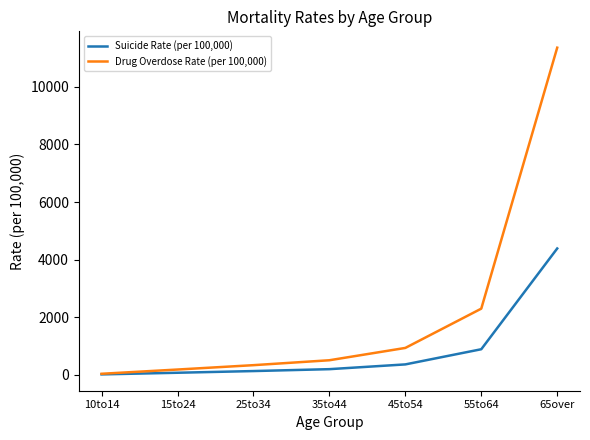

Reading left to right, extract all data points from this chart.

Suicide Rate (per 100,000): 10to14=13.3	15to24=70.2	25to34=128.8	35to44=194.7	45to54=359.9	55to64=886.7	65over=4386.1
Drug Overdose Rate (per 100,000): 10to14=34.4	15to24=181.8	25to34=333.6	35to44=504.3	45to54=932.1	55to64=2296.6	65over=11360.0